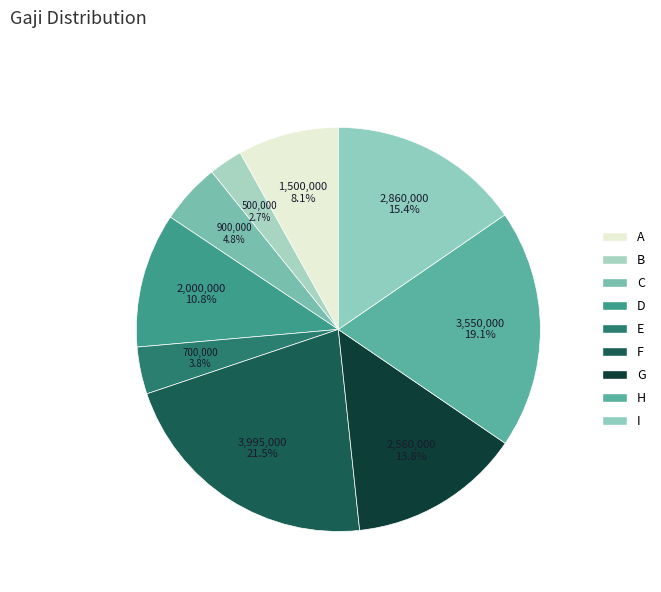

To the nearest percent, what is the difference between the largest and smallest slice percentages?

19%